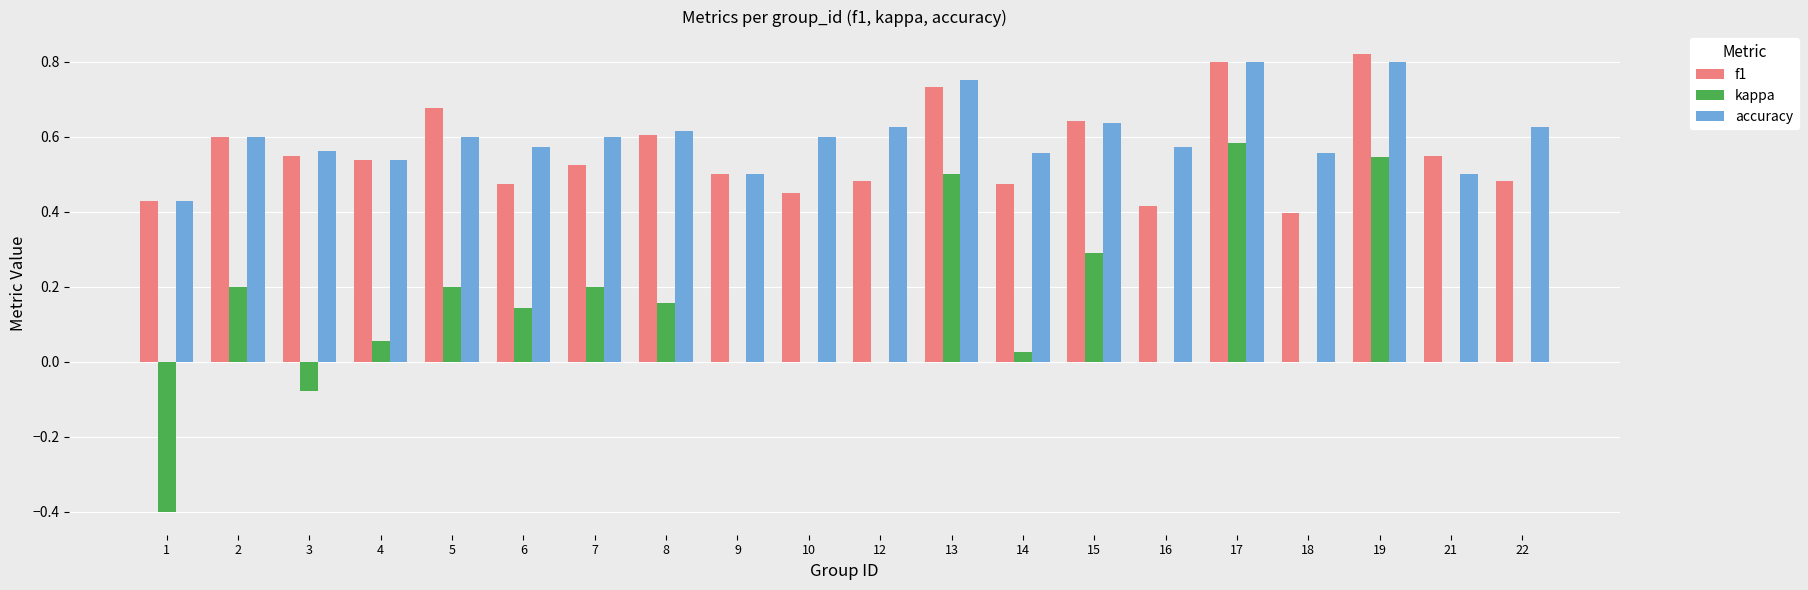

Are the bars grouped side by side (vs. stacked)?

Yes